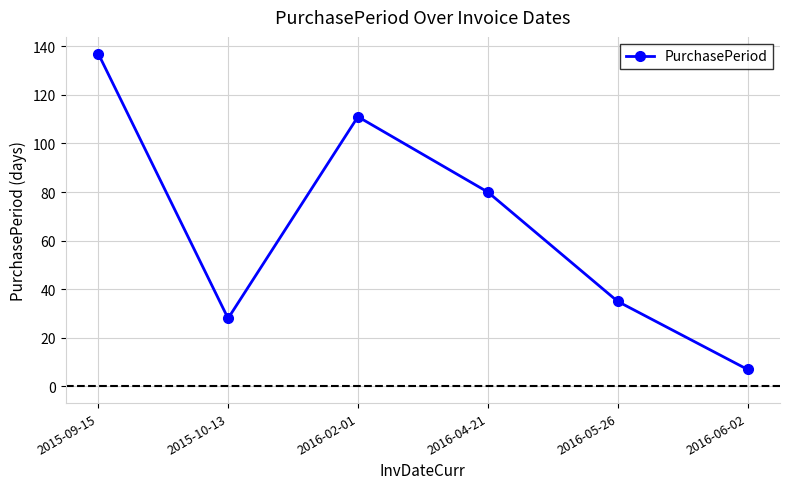

How many values are below 80?

3